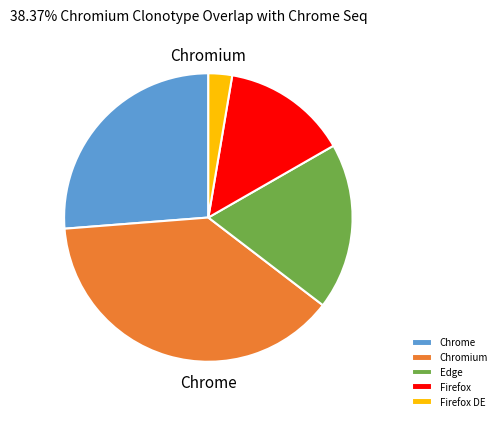

Do Edge and Chrome together represent more than half of the pie?

No